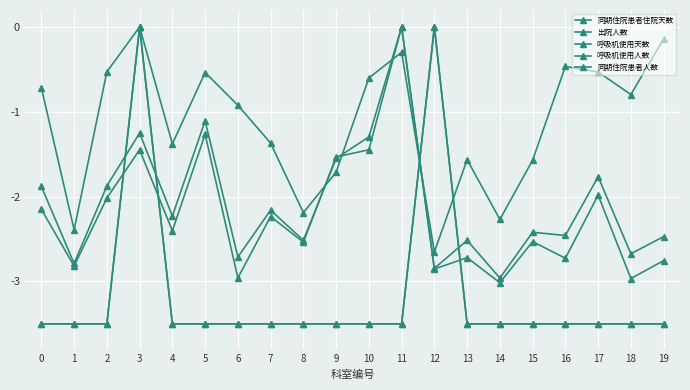

Is it true that 出院人数 equals -1.4 at 10?

True